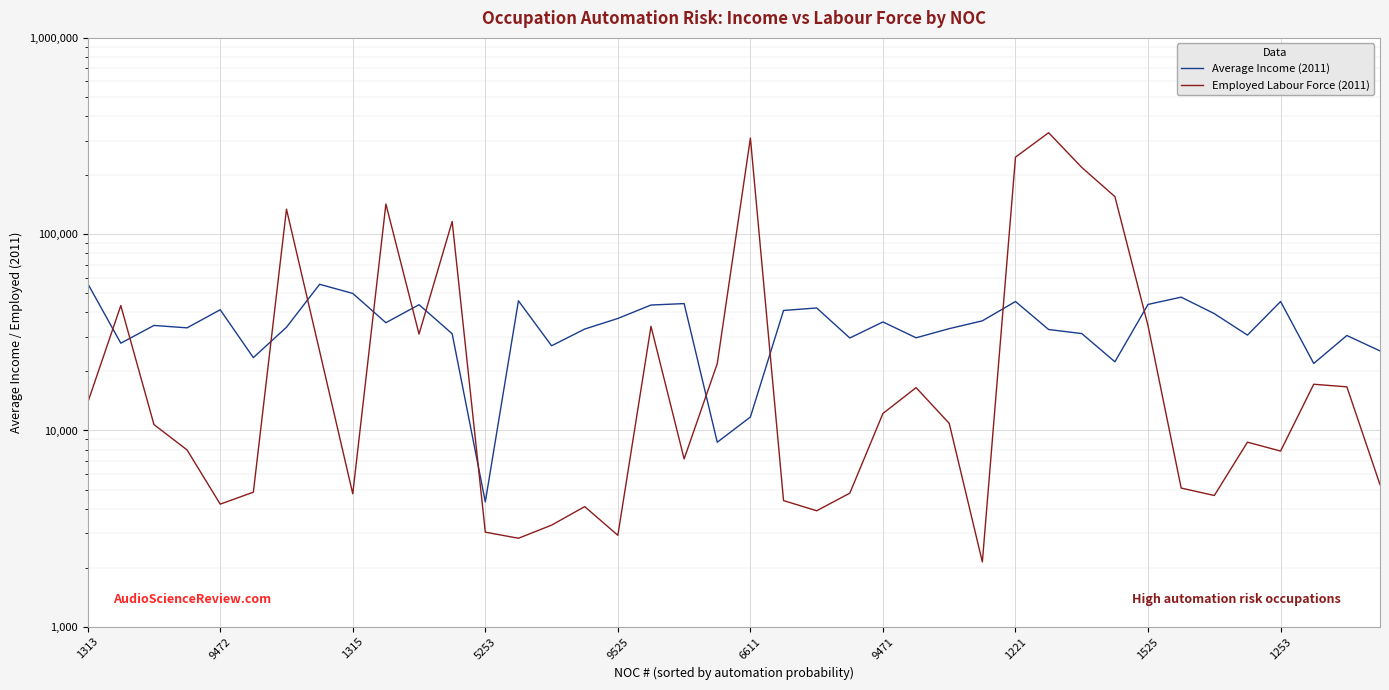

Which has a higher value, 13 or 1313?

1313